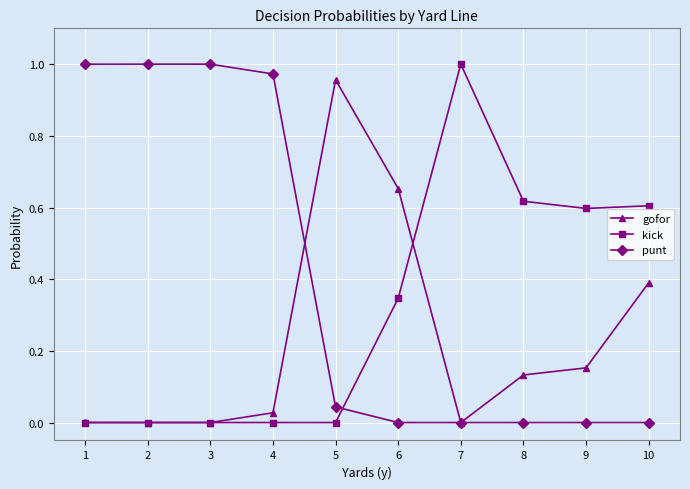

Between 3 and 8, which series saw the biggest shift?

punt